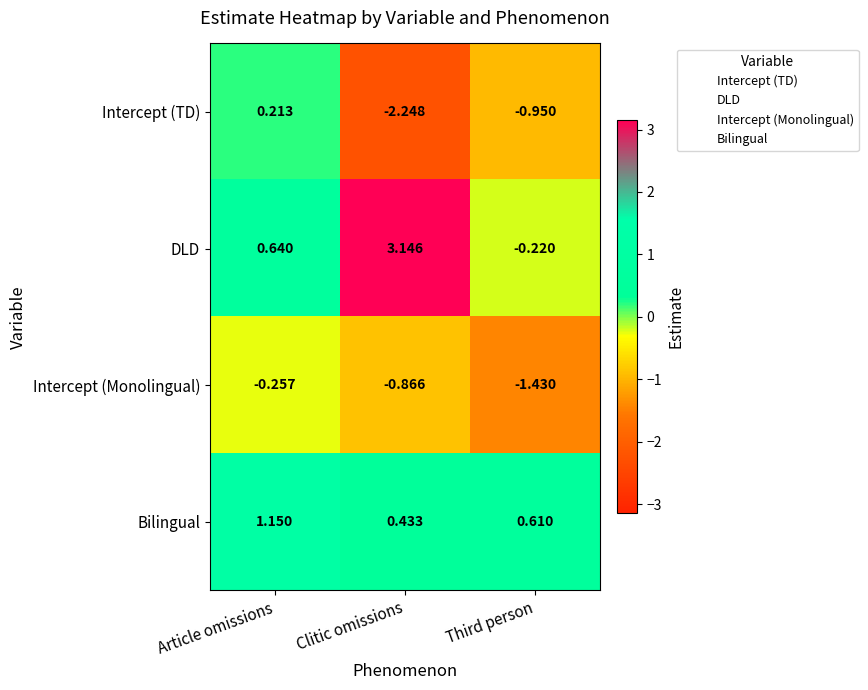

Rank the categories by DLD value from highest to lowest.

Clitic omissions, Article omissions, Third person